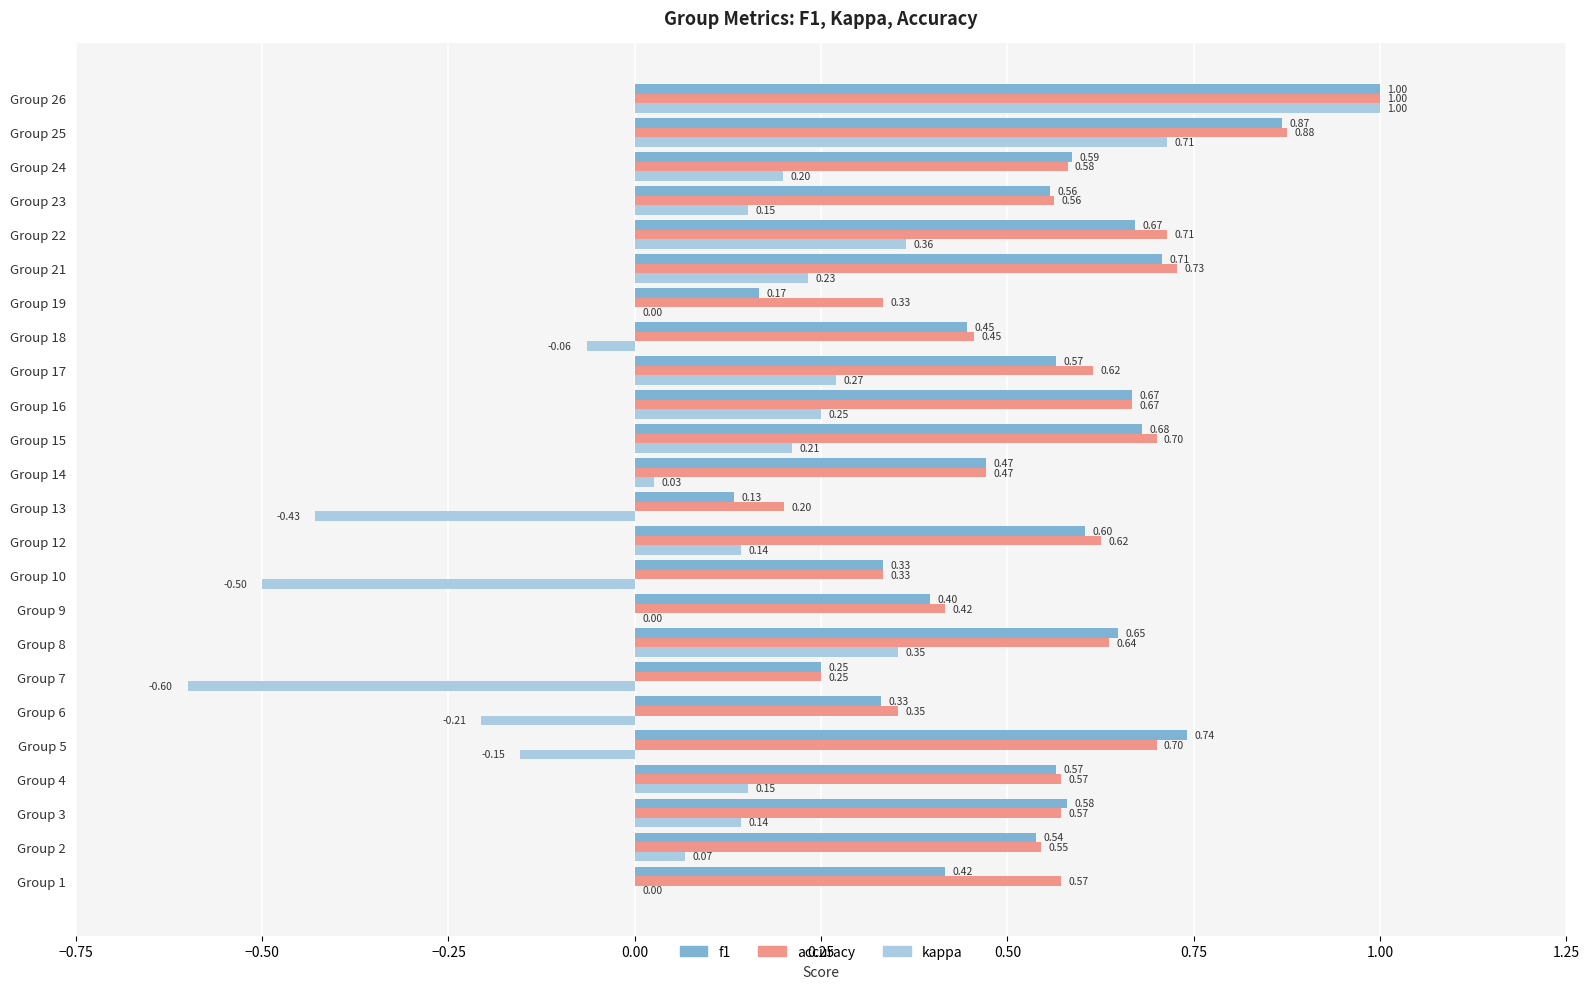

What is the sum of all f1 values?

12.9